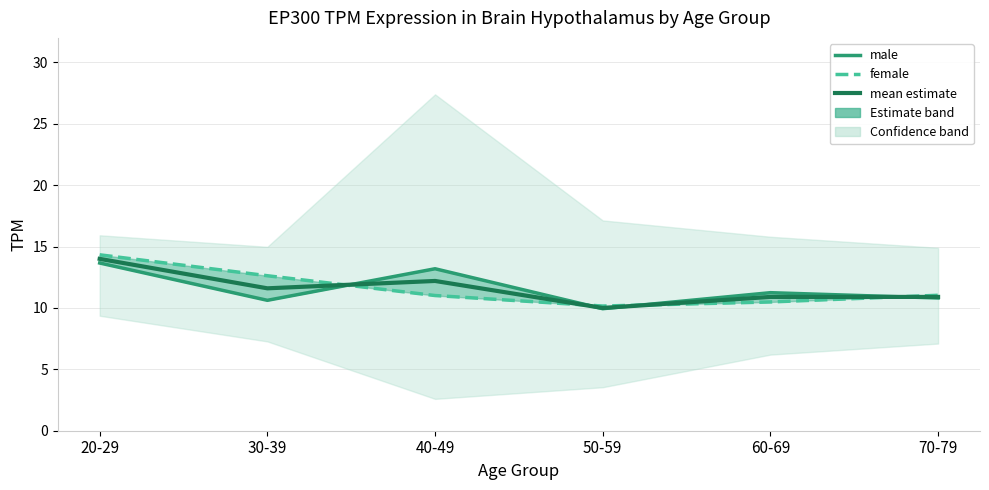

True or false: male has a value of 11.2 at 60-69.

True